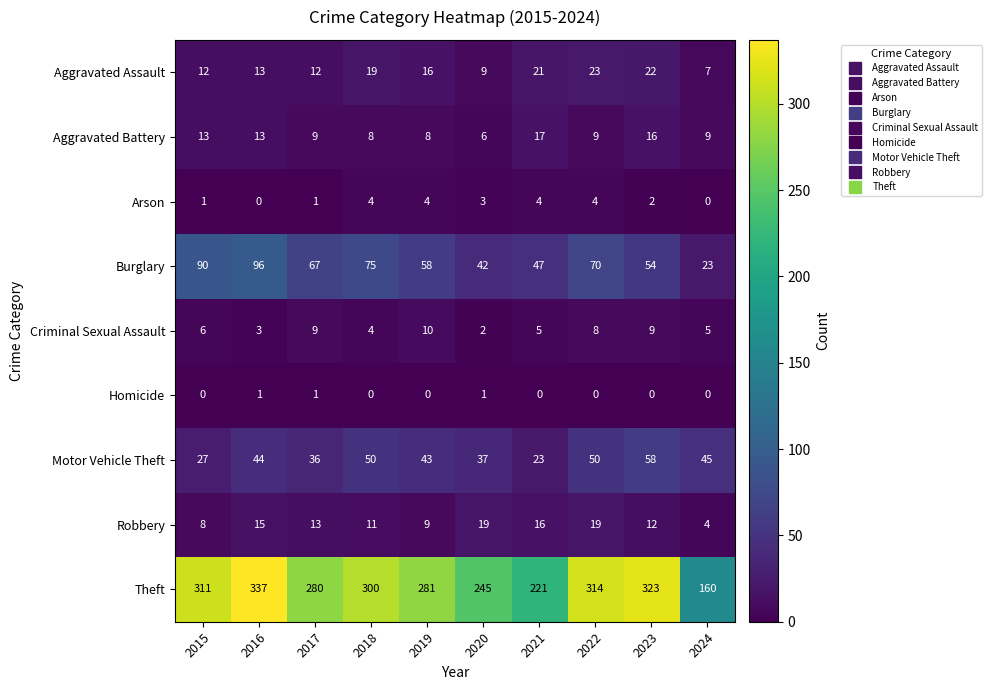

What is the difference between the maximum and minimum values in the Arson series?

4